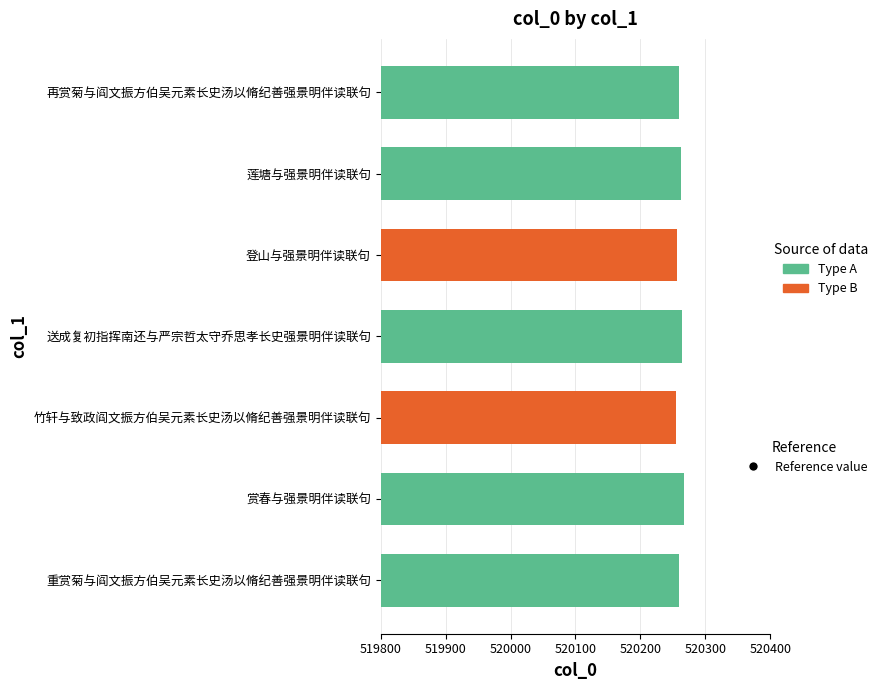

Which has a higher value, 登山与强景明伴读联句 or 莲塘与强景明伴读联句?

莲塘与强景明伴读联句